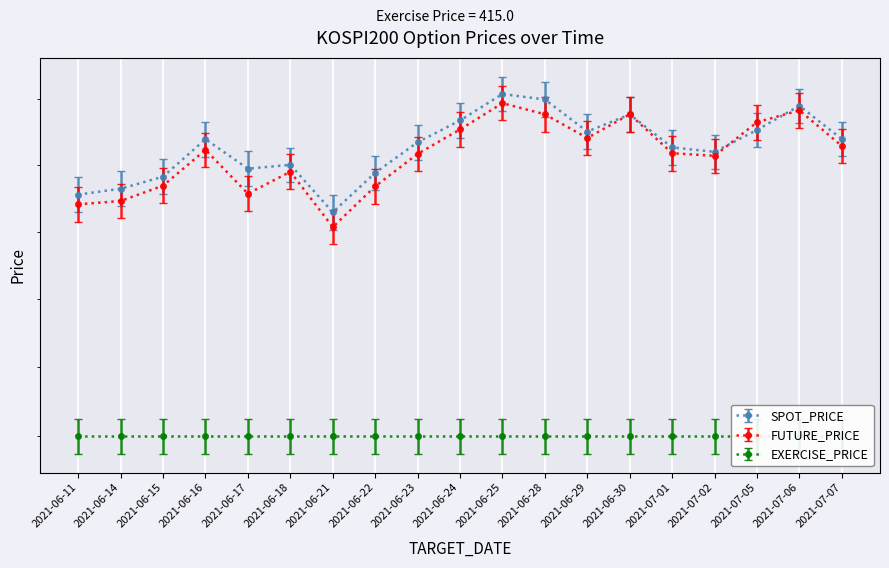

Which series has the largest total across all categories?

SPOT_PRICE